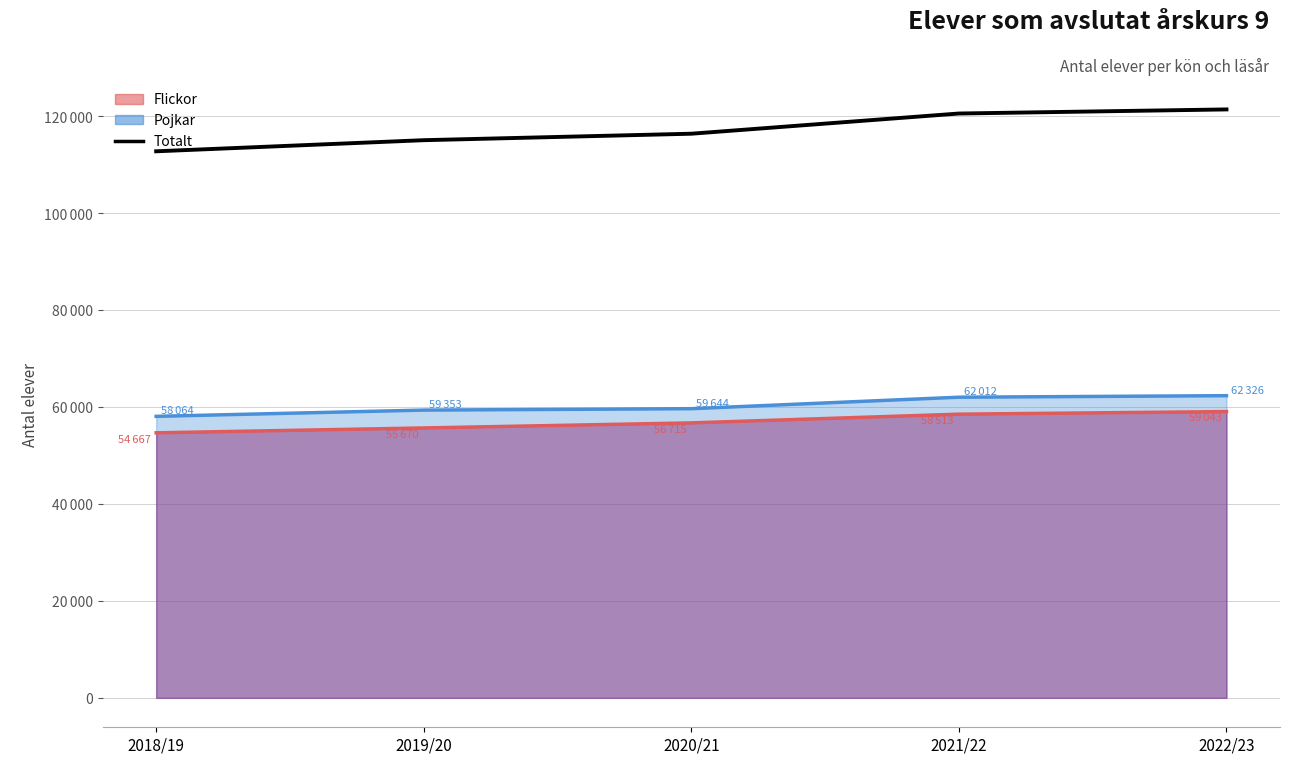

Which category has the highest value across all series?

2022/23